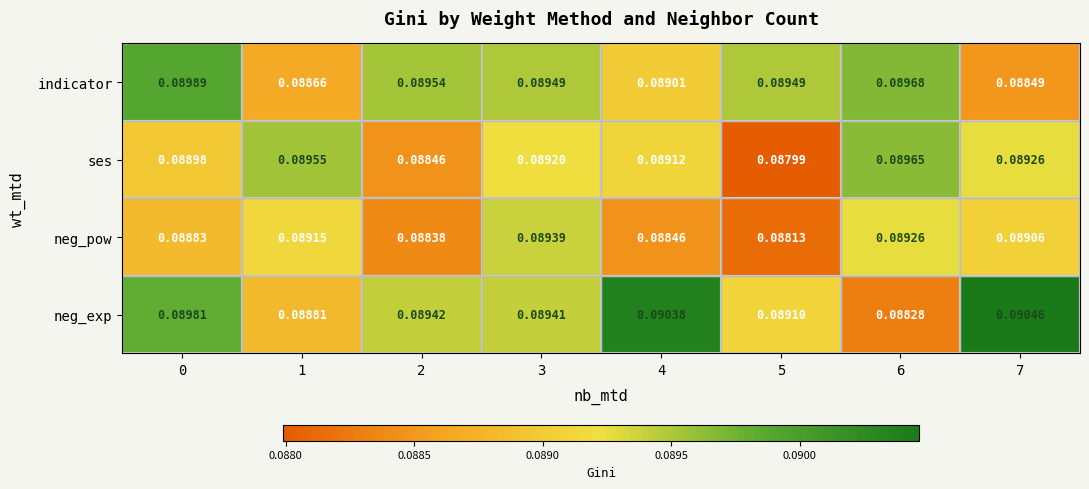

Which series has the widest spread of values?

neg_exp